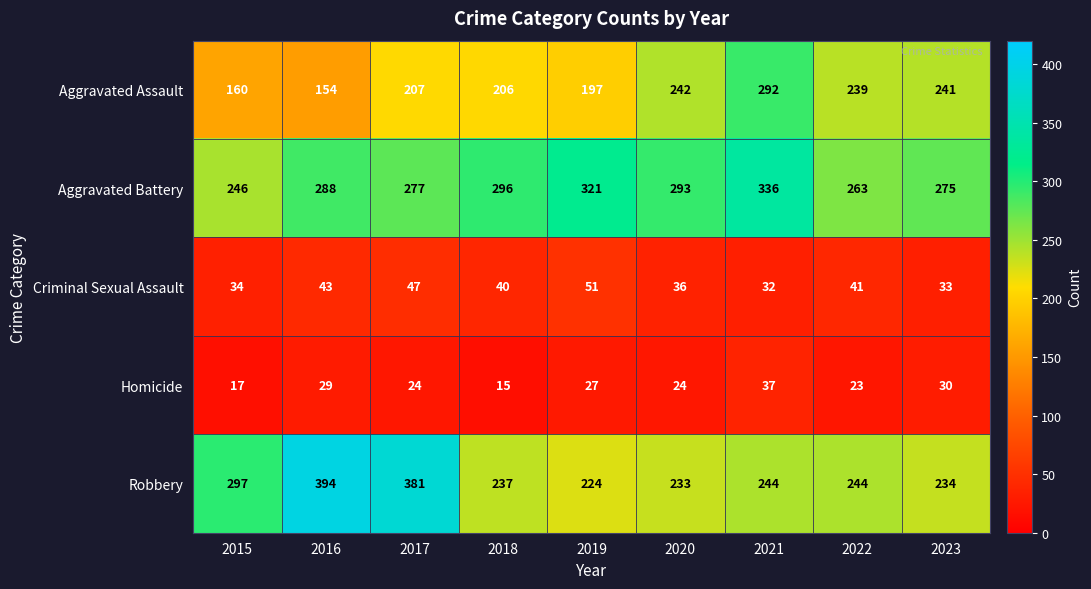

Where is Aggravated Assault nearest to the value 223?

2017